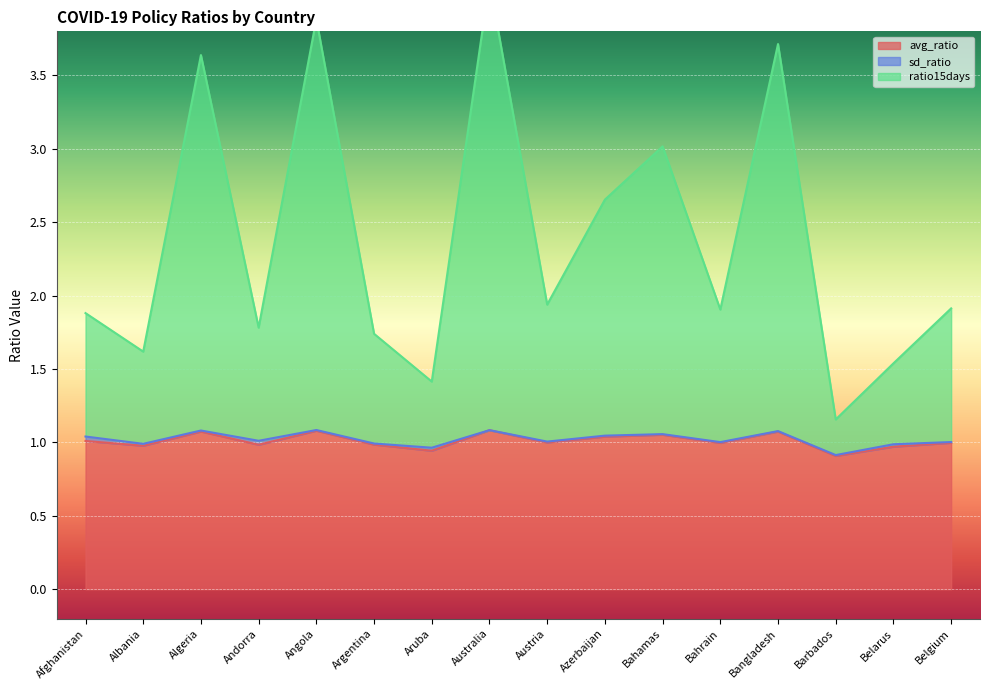

At which label is avg_ratio closest to 0?

Barbados